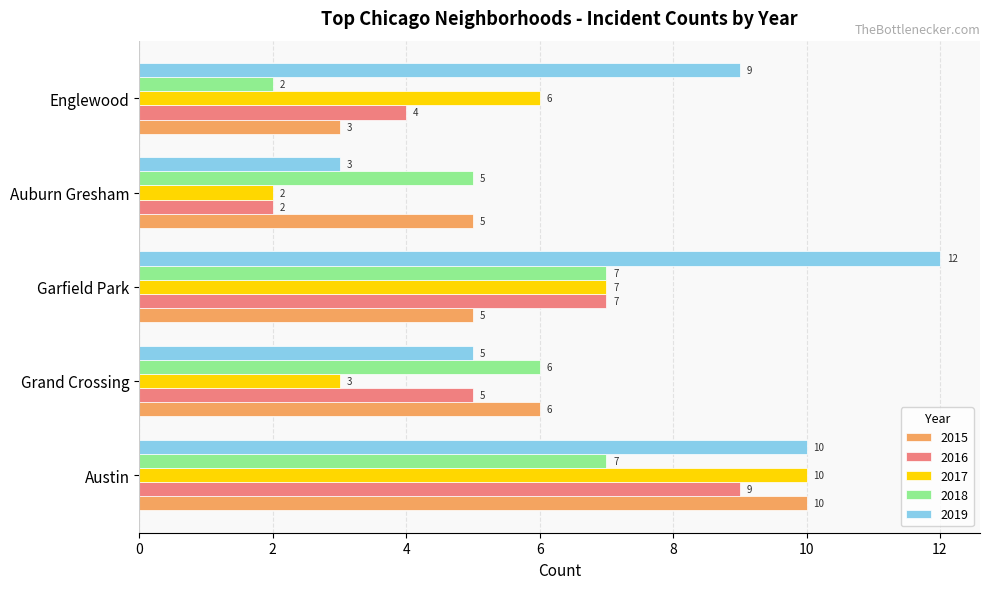

Rank the categories by 2016 value from highest to lowest.

Austin, Garfield Park, Grand Crossing, Englewood, Auburn Gresham